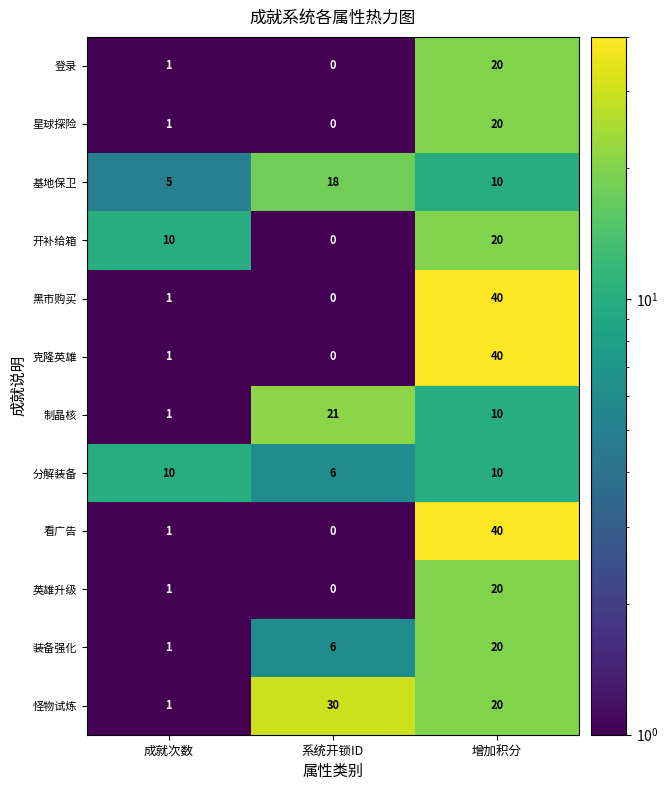

At which label does 装备强化 reach its minimum?

成就次数